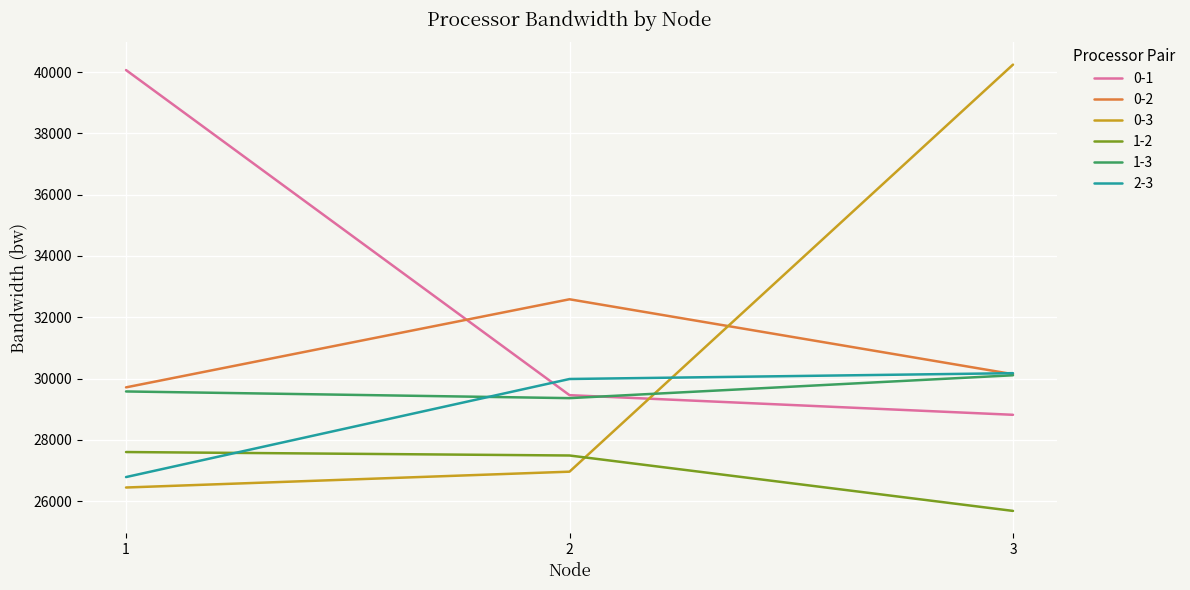

What is the approximate value of 1-3 at 3?

30108.3